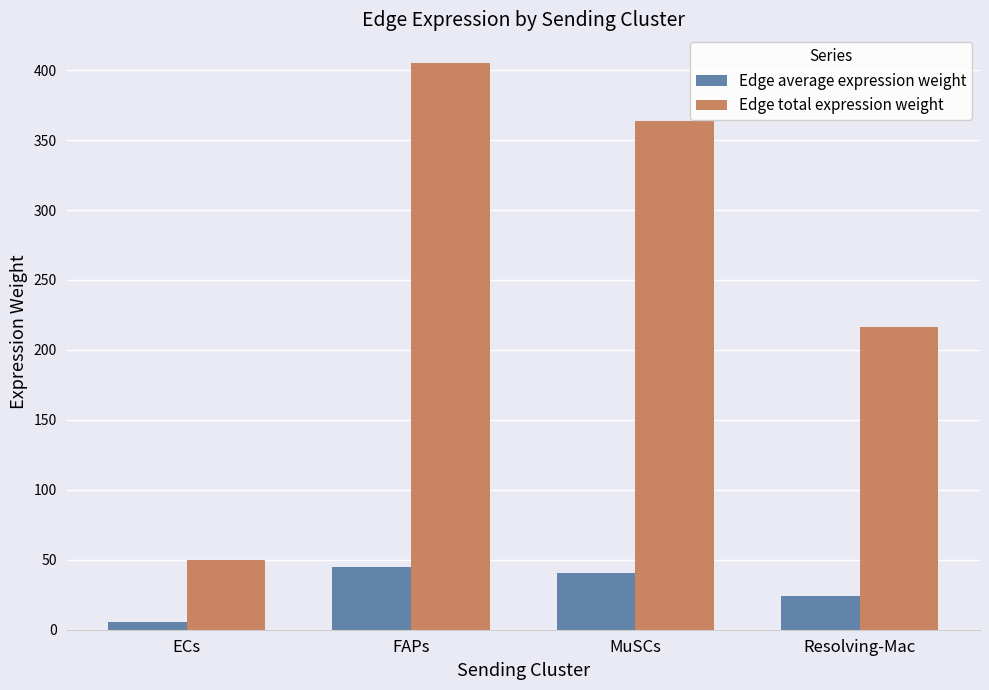

What is the value of the Edge total expression weight bar at the 2nd from the left?

405.3